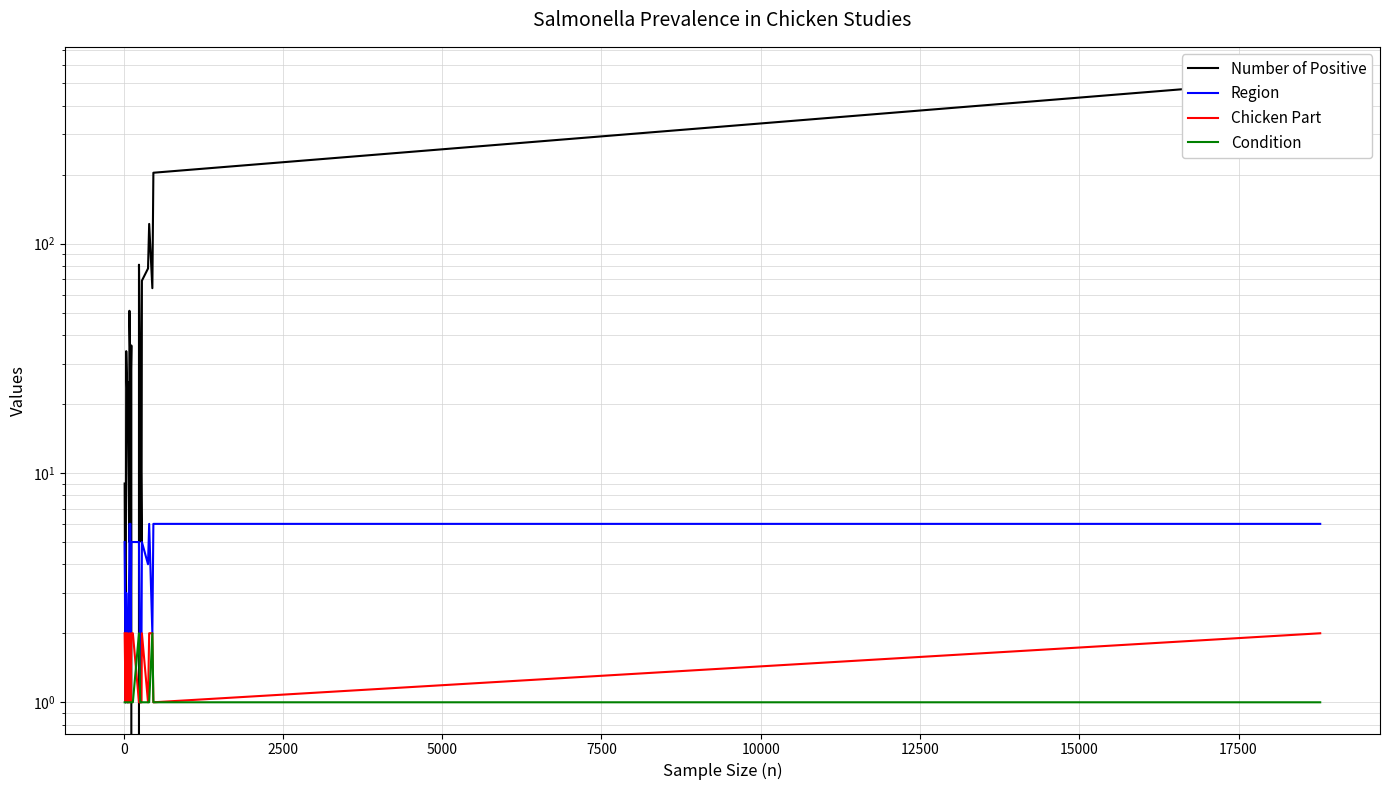

Reading left to right, list all the values displayed in this chart.

Number of Positive: 9	1	34	19	25	5	51	28	22	36	0	81	25	5	69	78	122	64	204	528
Region: 5	1	3	1	1	4	6	6	2	5	5	5	1	2	5	4	6	2	6	6
Chicken Part: 2	1	2	2	1	1	2	1	1	2	2	1	1	1	2	1	2	2	1	2
Condition: 1	1	1	1	1	1	1	1	1	1	1	2	1	1	1	1	1	2	1	1